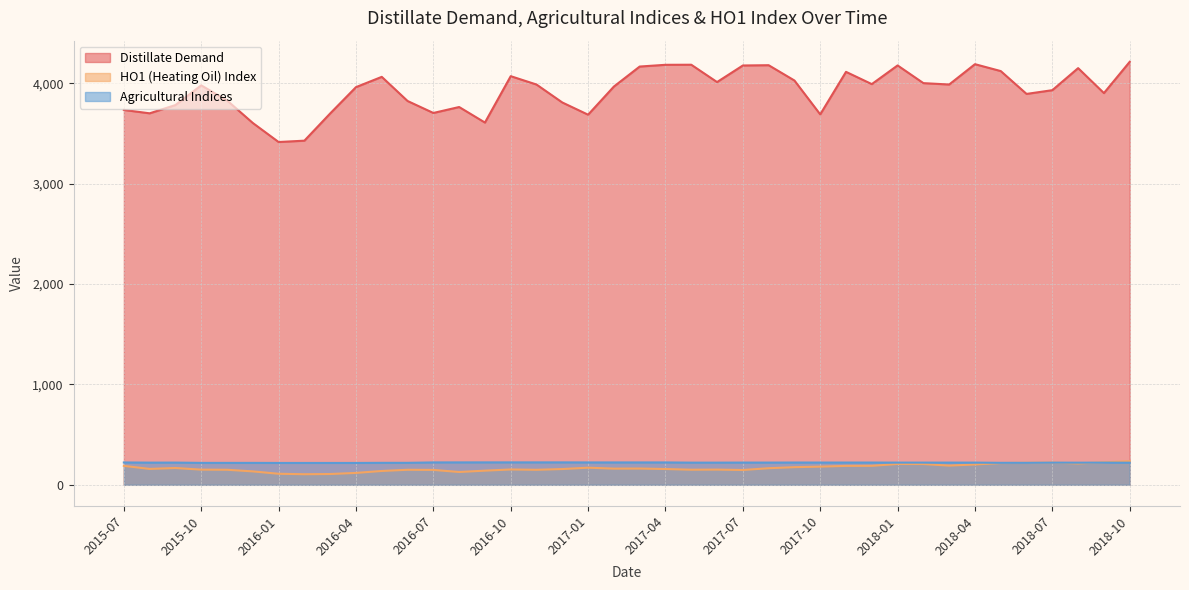

Reading left to right, list all the values displayed in this chart.

Distillate Demand: 2015-07=3734.2	2015-08=3700.5	2015-09=3782.8	2015-10=3979.0	2015-11=3829.0	2015-12=3604.2	2016-01=3414.6	2016-02=3428.0	2016-03=3699.2	2016-04=3961.2	2016-05=4063.8	2016-06=3823.2	2016-07=3704.0	2016-08=3763.2	2016-09=3608.4	2016-10=4070.5	2016-11=3987.2	2016-12=3808.4	2017-01=3686.8	2017-02=3967.0	2017-03=4166.4	2017-04=4183.8	2017-05=4184.5	2017-06=4011.8	2017-07=4177.0	2017-08=4179.8	2017-09=4027.4	2017-10=3690.0	2017-11=4113.5	2017-12=3991.4	2018-01=4177.5	2018-02=4001.2	2018-03=3987.4	2018-04=4190.0	2018-05=4121.2	2018-06=3893.8	2018-07=3931.0	2018-08=4150.6	2018-09=3902.0	2018-10=4213.5
HO1 (Heating Oil) Index: 2015-07=188.7	2015-08=158.4	2015-09=167.4	2015-10=151.3	2015-11=149.9	2015-12=133.7	2016-01=110.1	2016-02=105.5	2016-03=107.6	2016-04=118.5	2016-05=137.8	2016-06=149.8	2016-07=148.5	2016-08=127.6	2016-09=141.0	2016-10=152.8	2016-11=149.6	2016-12=157.1	2017-01=170.4	2017-02=161.2	2017-03=162.1	2017-04=157.4	2017-05=150.4	2017-06=151.5	2017-07=147.6	2017-08=165.2	2017-09=175.8	2017-10=181.2	2017-11=188.4	2017-12=189.3	2018-01=207.6	2018-02=206.9	2018-03=191.4	2018-04=202.8	2018-05=216.7	2018-06=219.1	2018-07=220.9	2018-08=213.2	2018-09=224.1	2018-10=235.2
Agricultural Indices: 2015-07=222.5	2015-08=221.0	2015-09=221.3	2015-10=218.4	2015-11=218.3	2015-12=218.3	2016-01=217.7	2016-02=217.7	2016-03=217.7	2016-04=217.7	2016-05=218.9	2016-06=218.9	2016-07=223.0	2016-08=223.2	2016-09=223.4	2016-10=223.4	2016-11=223.4	2016-12=223.4	2017-01=222.8	2017-02=222.8	2017-03=222.8	2017-04=222.8	2017-05=220.9	2017-06=220.9	2017-07=221.5	2017-08=221.3	2017-09=221.8	2017-10=221.6	2017-11=221.6	2017-12=221.6	2018-01=221.2	2018-02=221.2	2018-03=221.2	2018-04=221.2	2018-05=218.9	2018-06=218.9	2018-07=220.8	2018-08=220.4	2018-09=220.8	2018-10=220.2